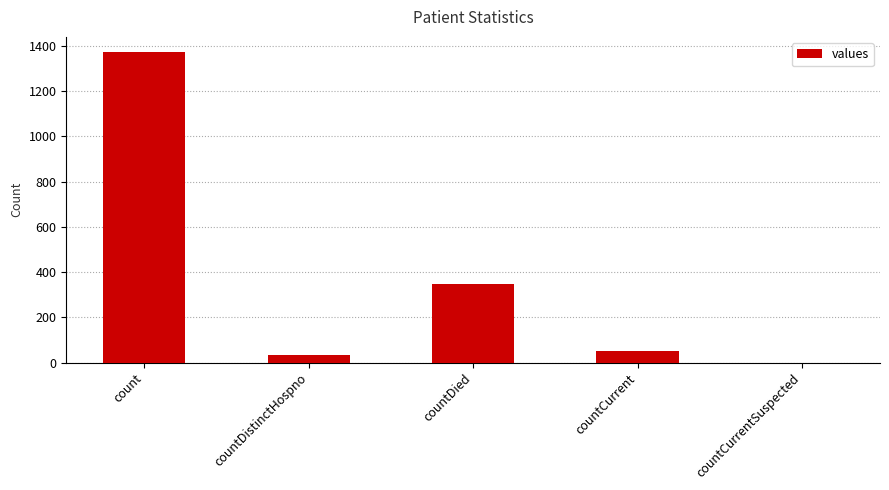

Which label corresponds to the largest value in the chart?

count